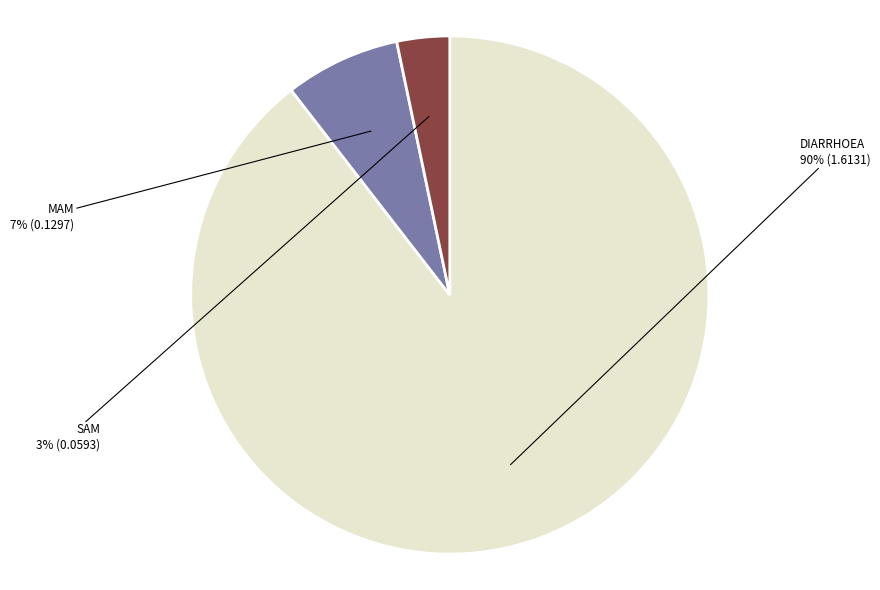

To the nearest percent, what is the average slice percentage?

33%